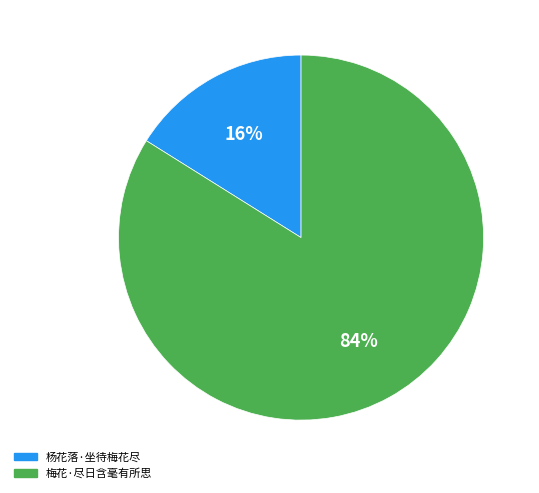

Rank the categories by value from highest to lowest.

梅花·尽日含毫有所思, 杨花落·坐待梅花尽